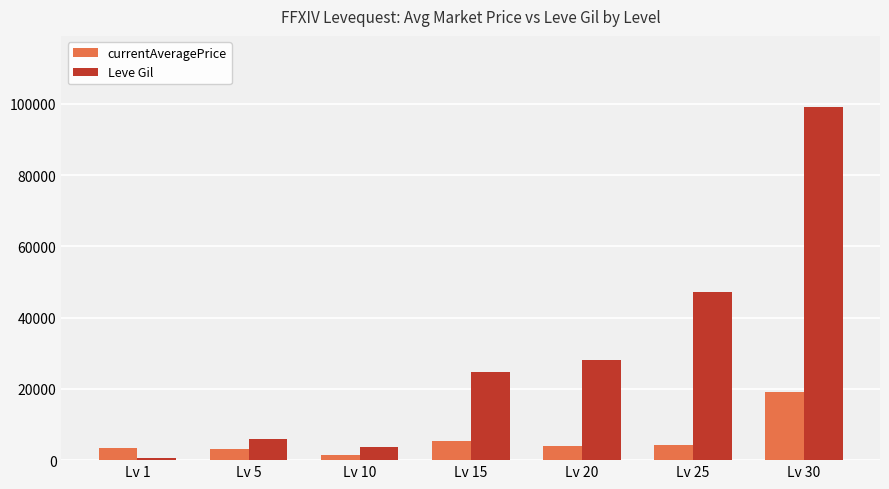

What is the value of the Leve Gil bar at the 5th from the left?

28010.0